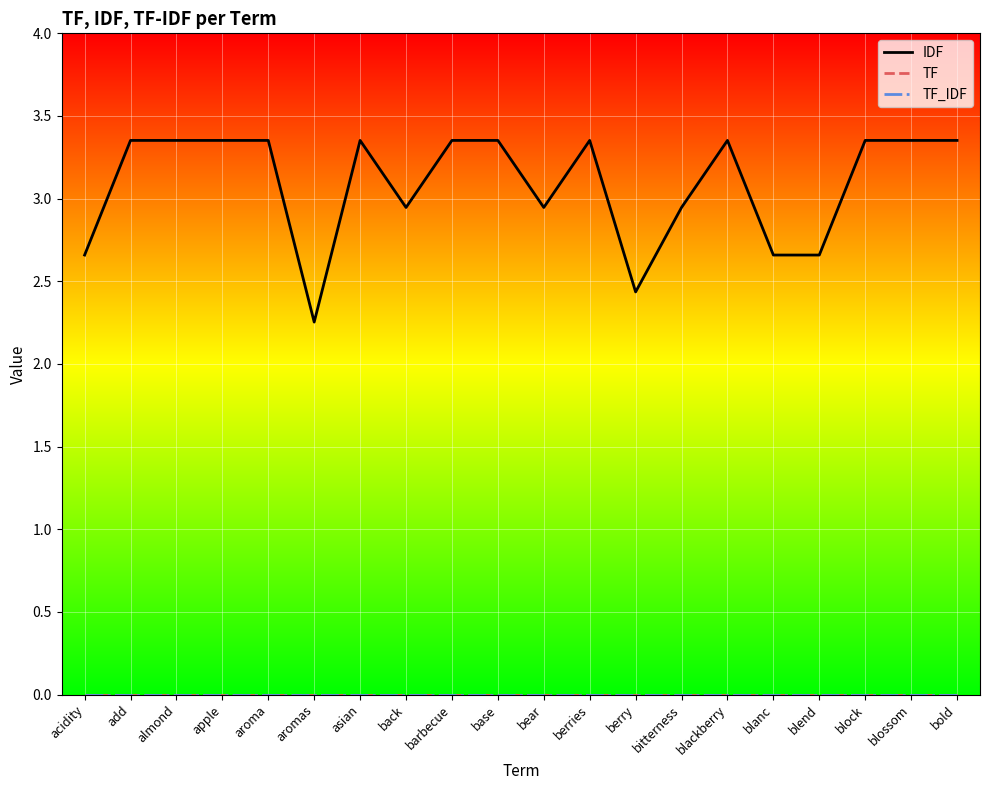

Does the chart have visible grid lines?

Yes